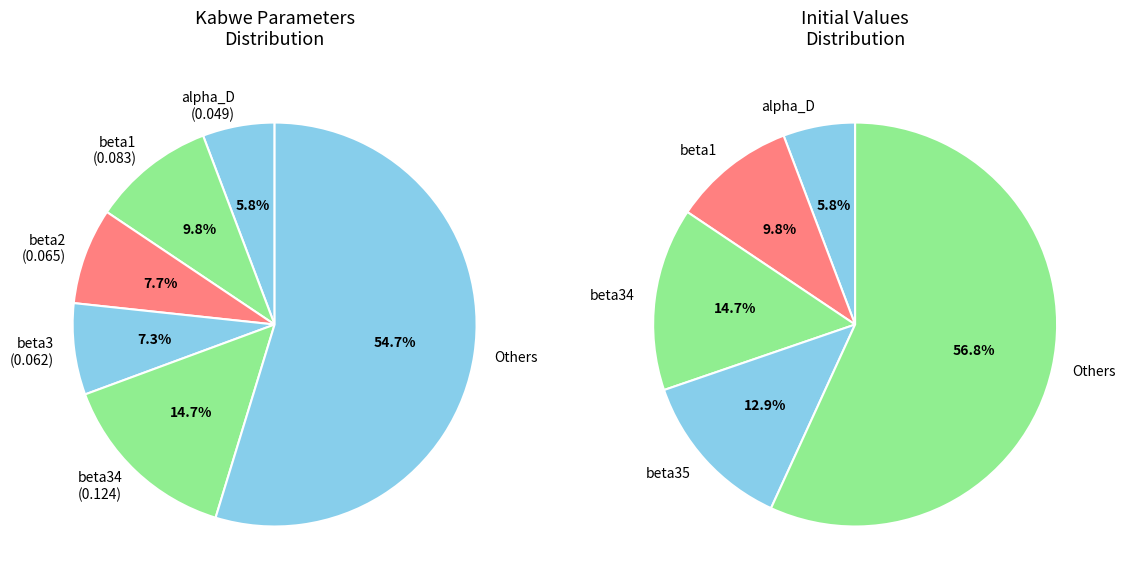

Is beta20 the majority of the pie?

No